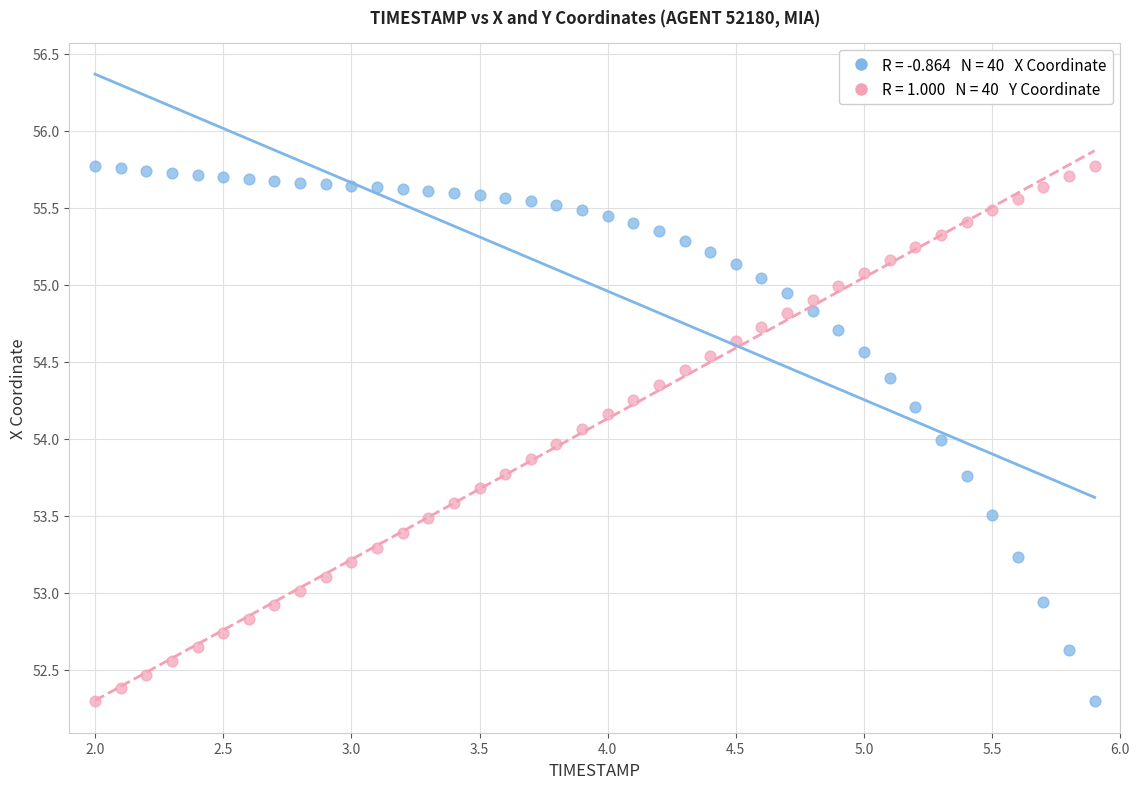

Across all data points, what is the range of X values (max minus min)?

3.9